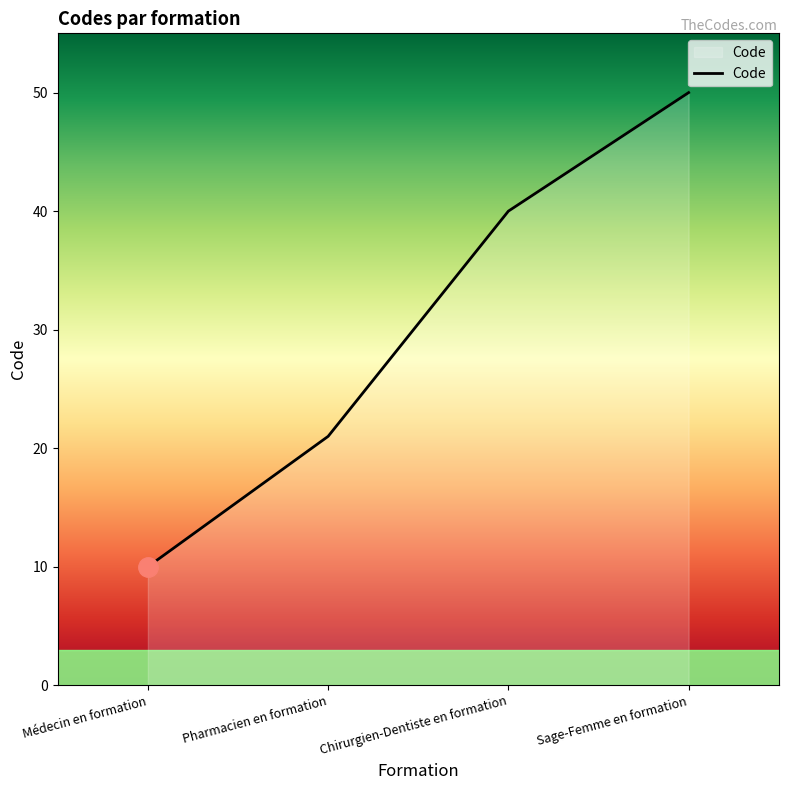

True or false: the data has more than 2 interior local peaks.

False